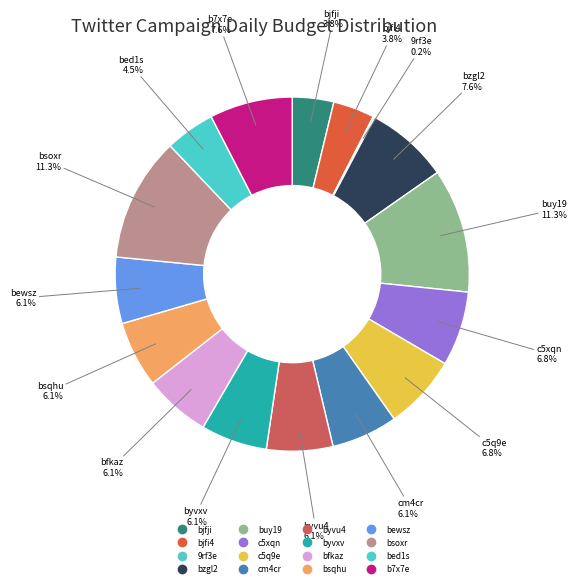

How much of the chart is everything except bzgl2?

92.4%